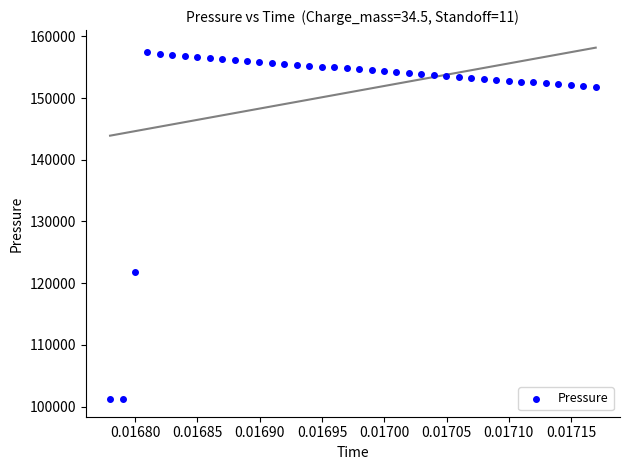

What is the range of Y values (max minus min)?

56212.6